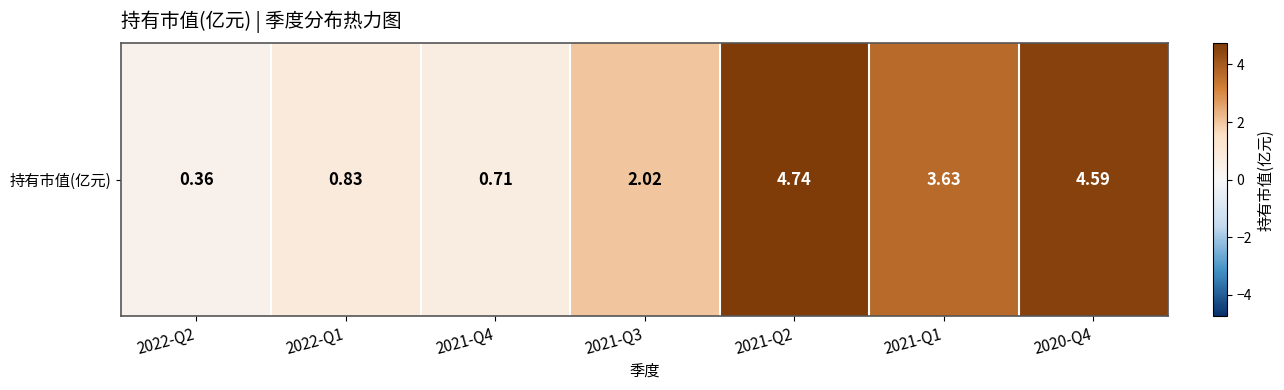

The value at 2021-Q4 is 0.4. True or false?

False